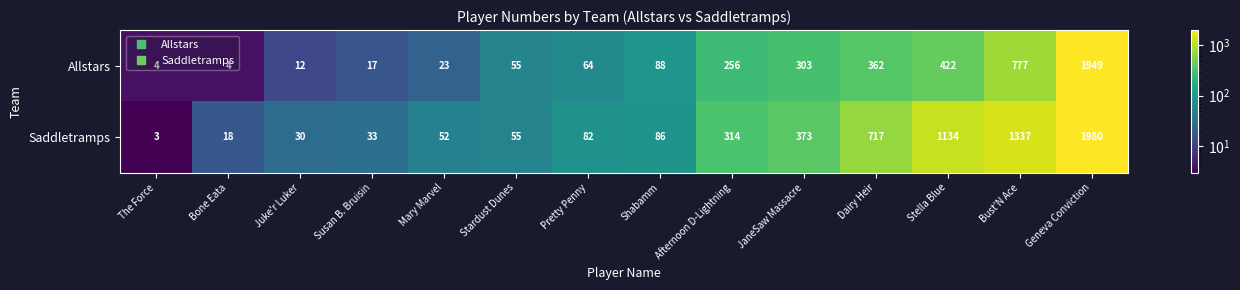

List the series in order of their overall mean, lowest first.

Allstars, Saddletramps